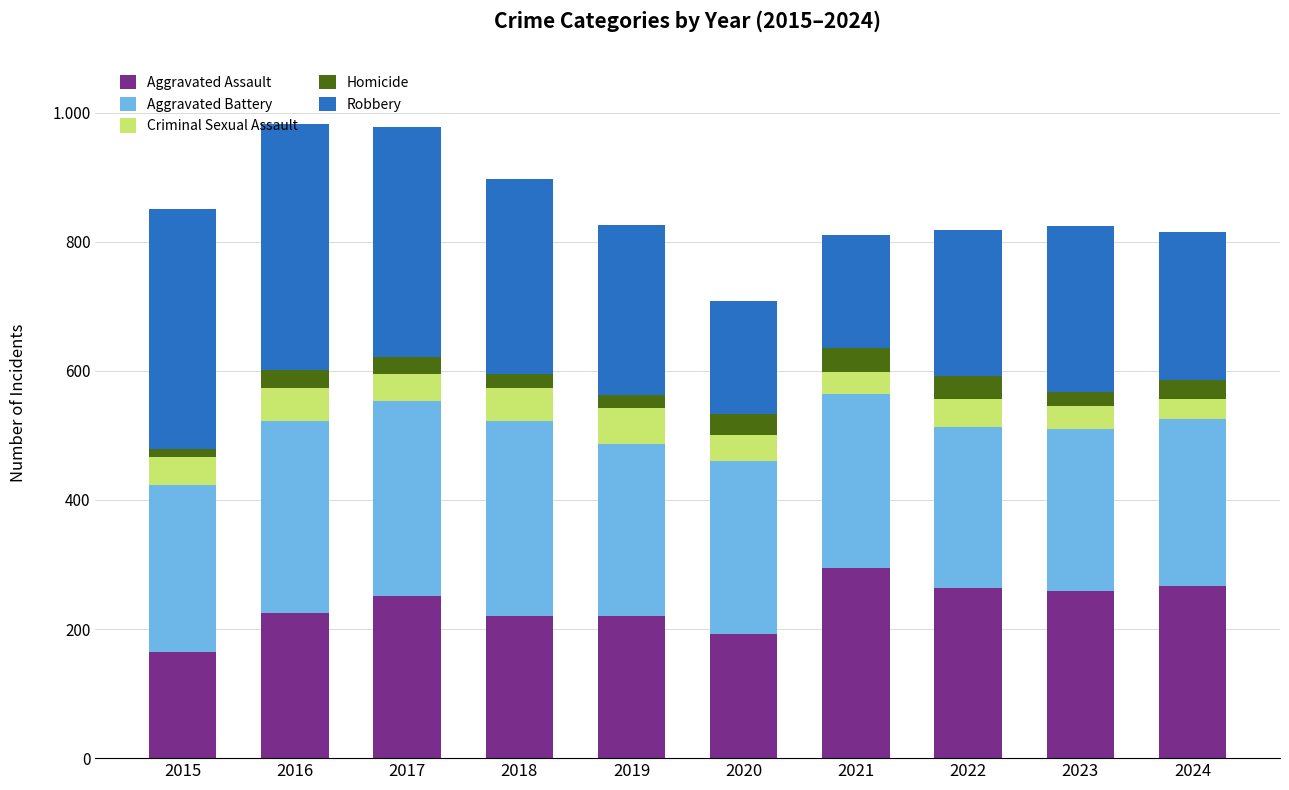

Does the chart contain stacked bars?

Yes